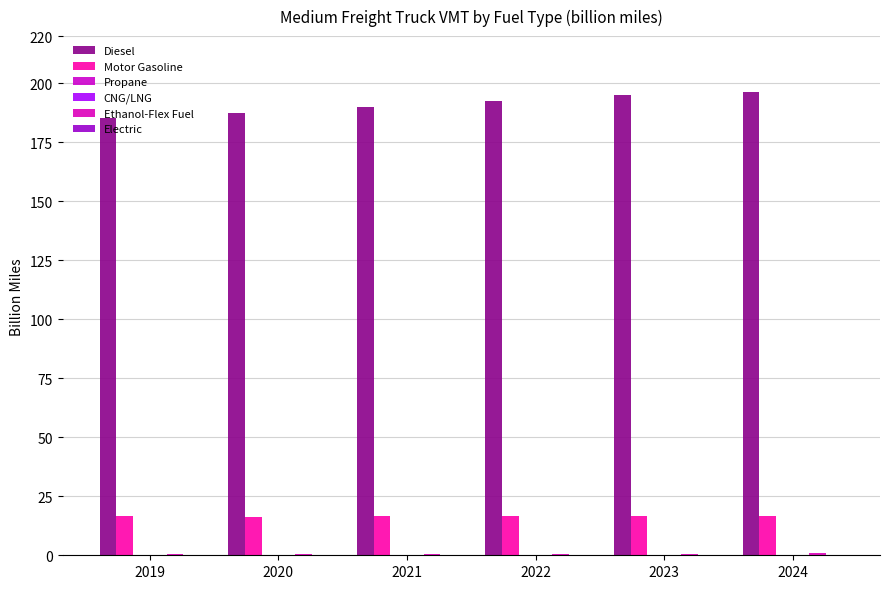

What is the difference between the highest and lowest values at 2021?

190.1